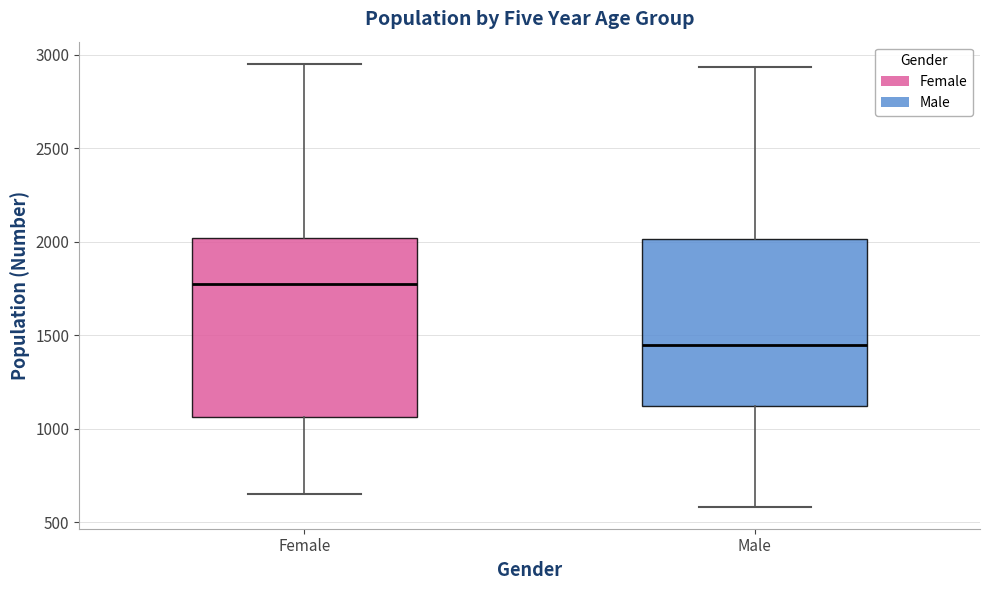

Reading left to right, transcribe this box plot: for each box, give where its median line is, the range the box spans, and where its two whiskers end, as read against the y-axis. The values are not printed on the chart, so give them approximately, as read against the axis.

Female: median 1750, box 1050 to 2000, whiskers 650 to 2950
Male: median 1450, box 1100 to 2000, whiskers 600 to 2950